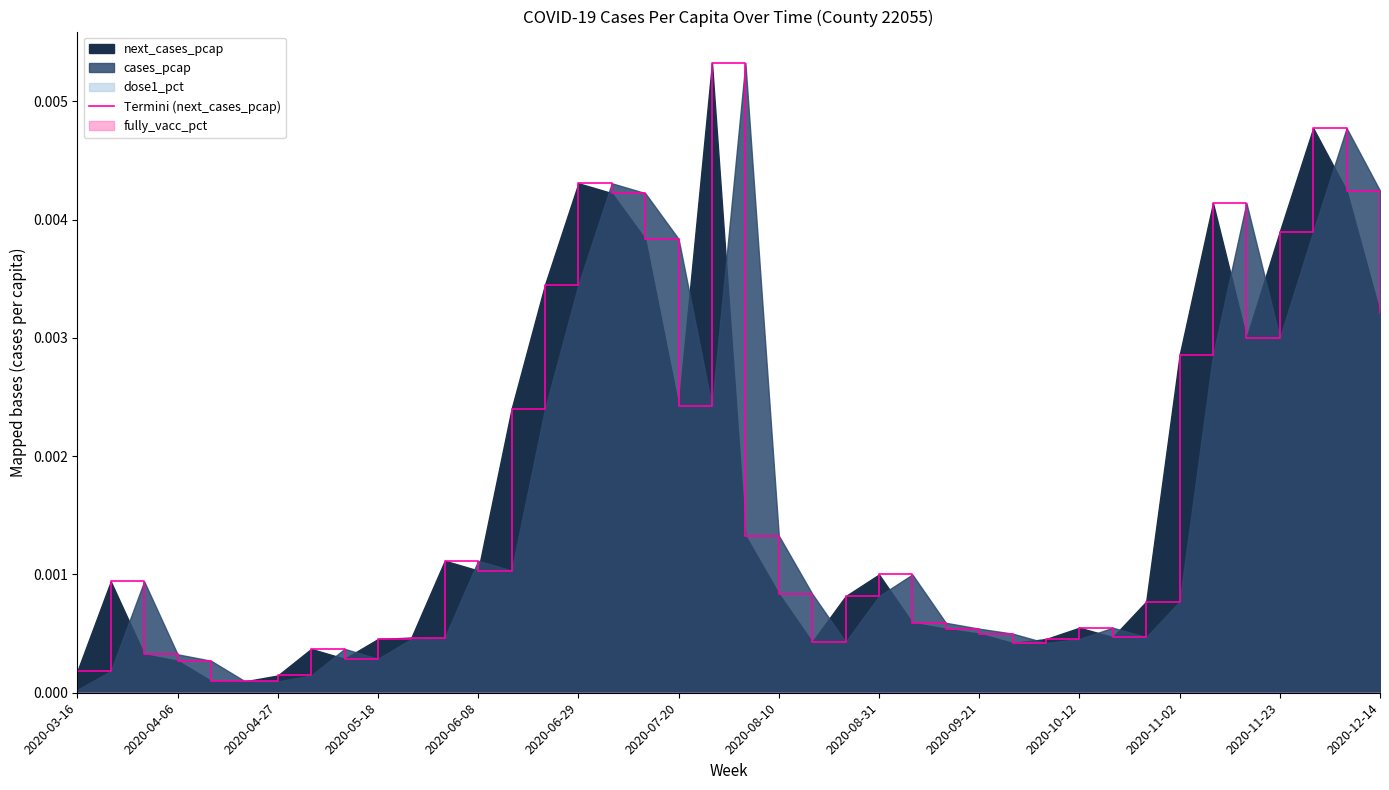

Count the number of categories in the chart.

40